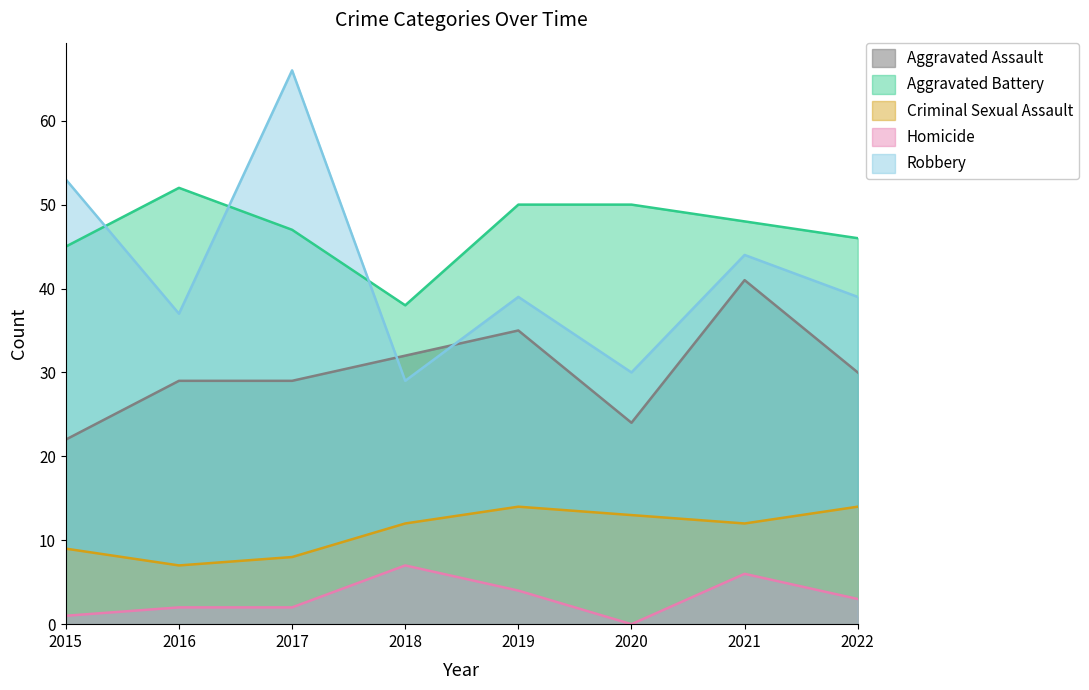

What is the total value across all series at 2016?

127